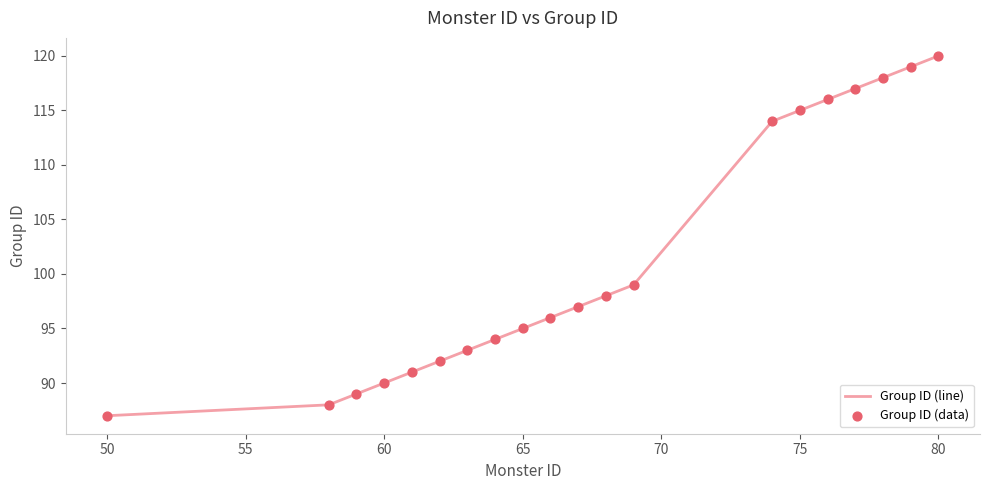

Approximately how many times larger is the value at 79 compared to 50?

1.4